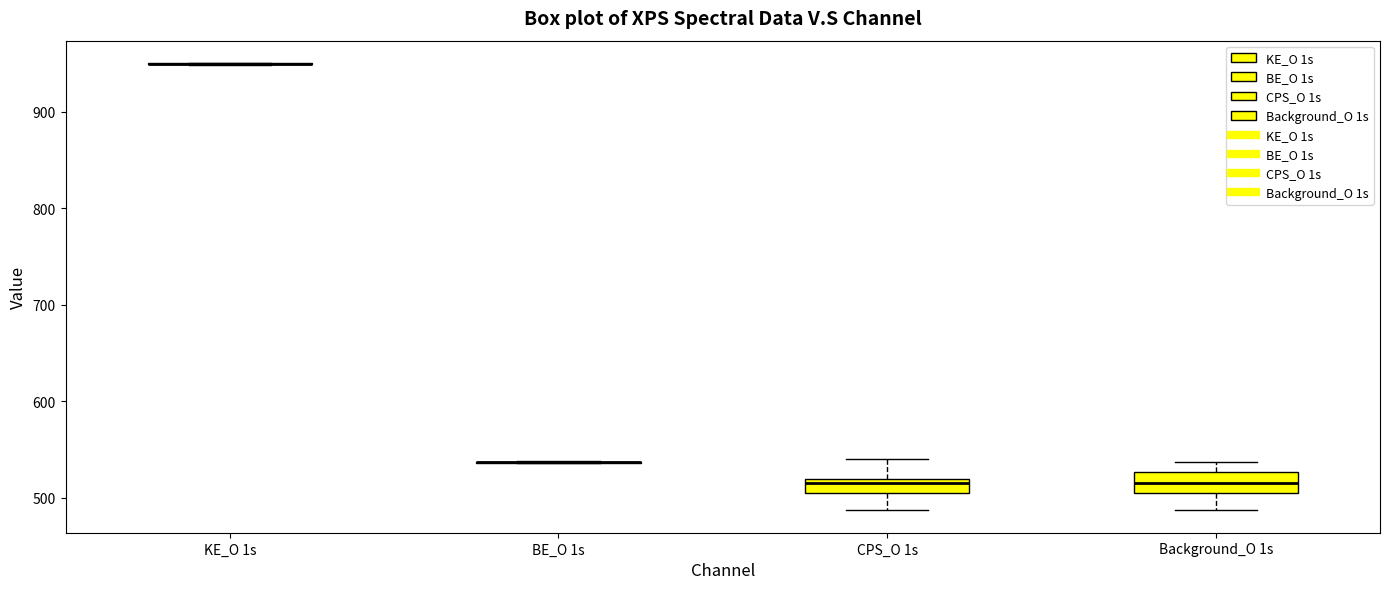

Where is the upper edge of the box for CPS_O 1s on the y-axis? The values are not printed on the chart, so give them approximately, as read against the axis.

520